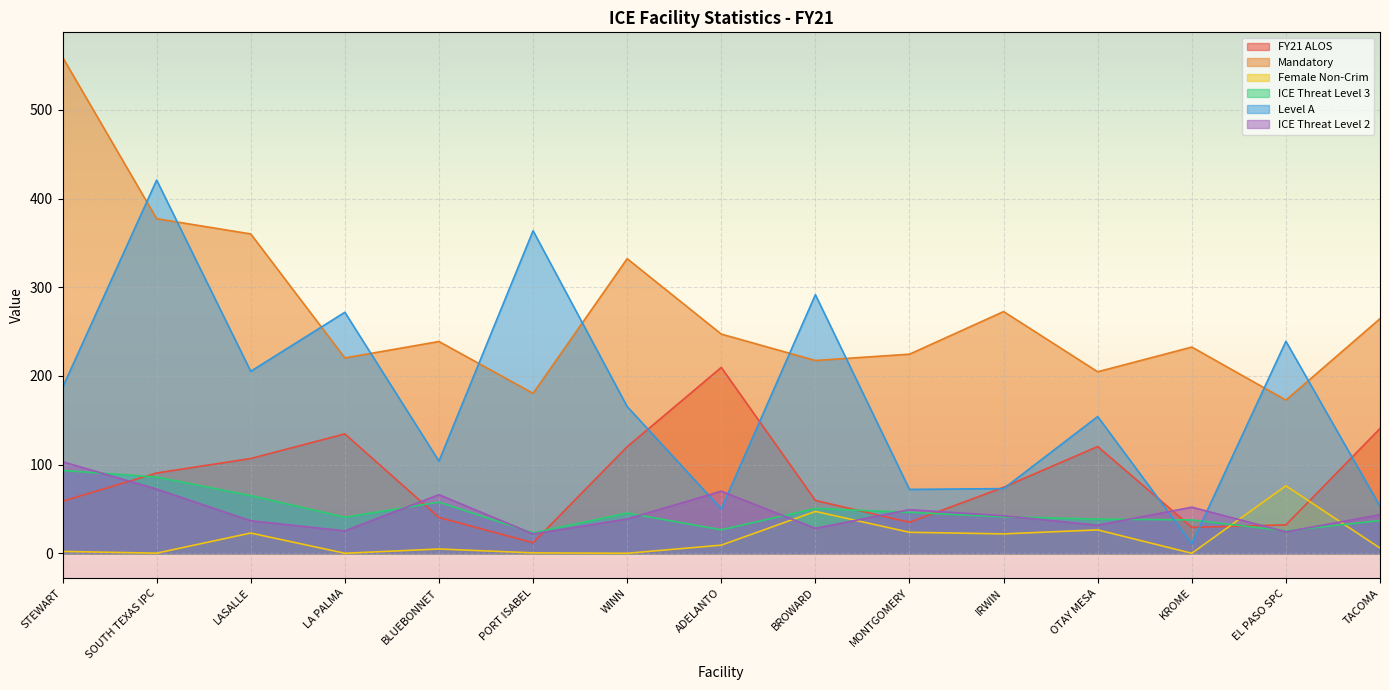

Does the chart display data point markers on the line(s)?

No